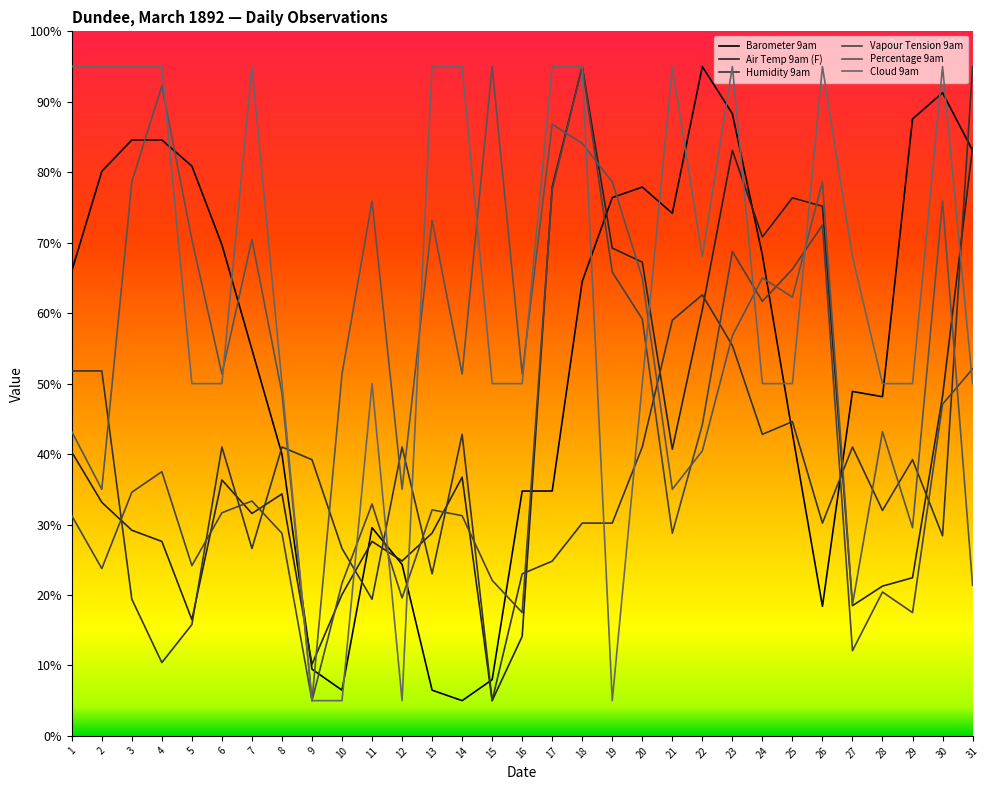

Which series has the widest spread of values?

Barometer 9am